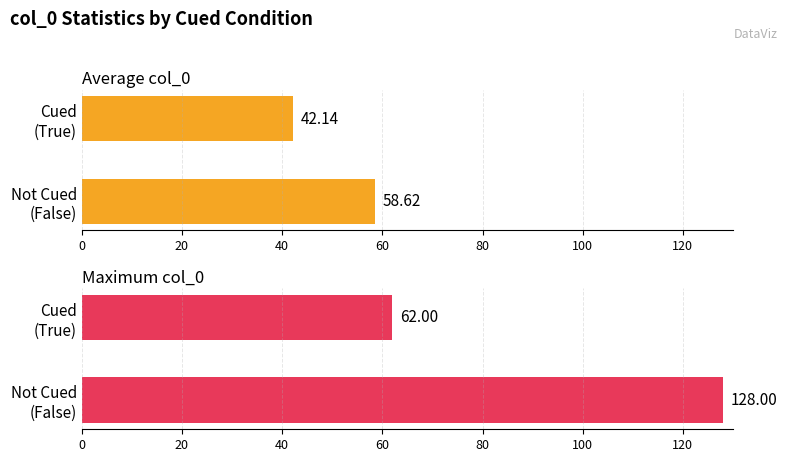

Reading left to right, extract all data points from this chart.

Average col_0: 58.6	42.1
Maximum col_0: 128.0	62.0